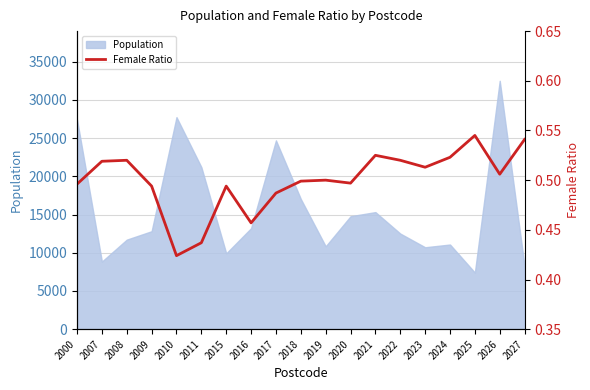

What is the lowest value of the Population series?

7405